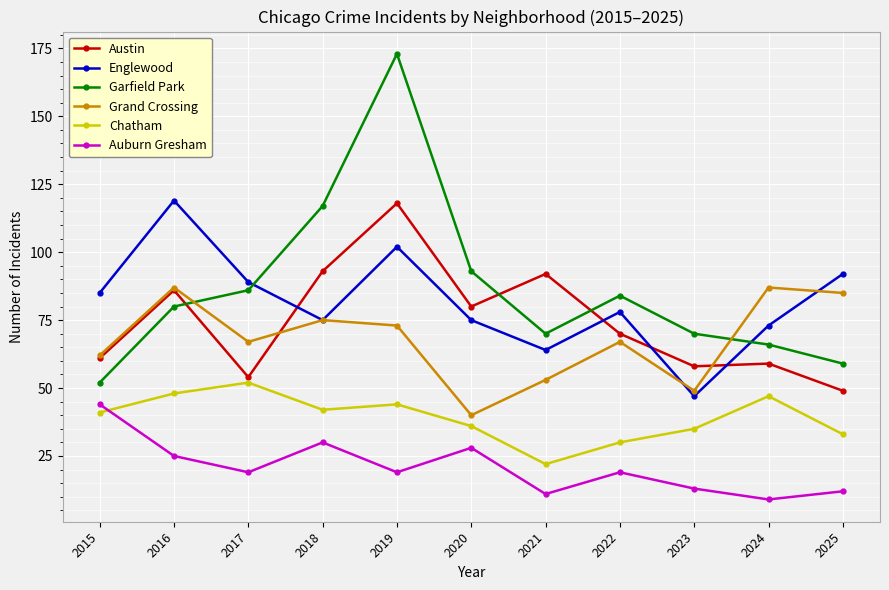

In Auburn Gresham, how many points are lower than both neighbors (excluding endpoints)?

4